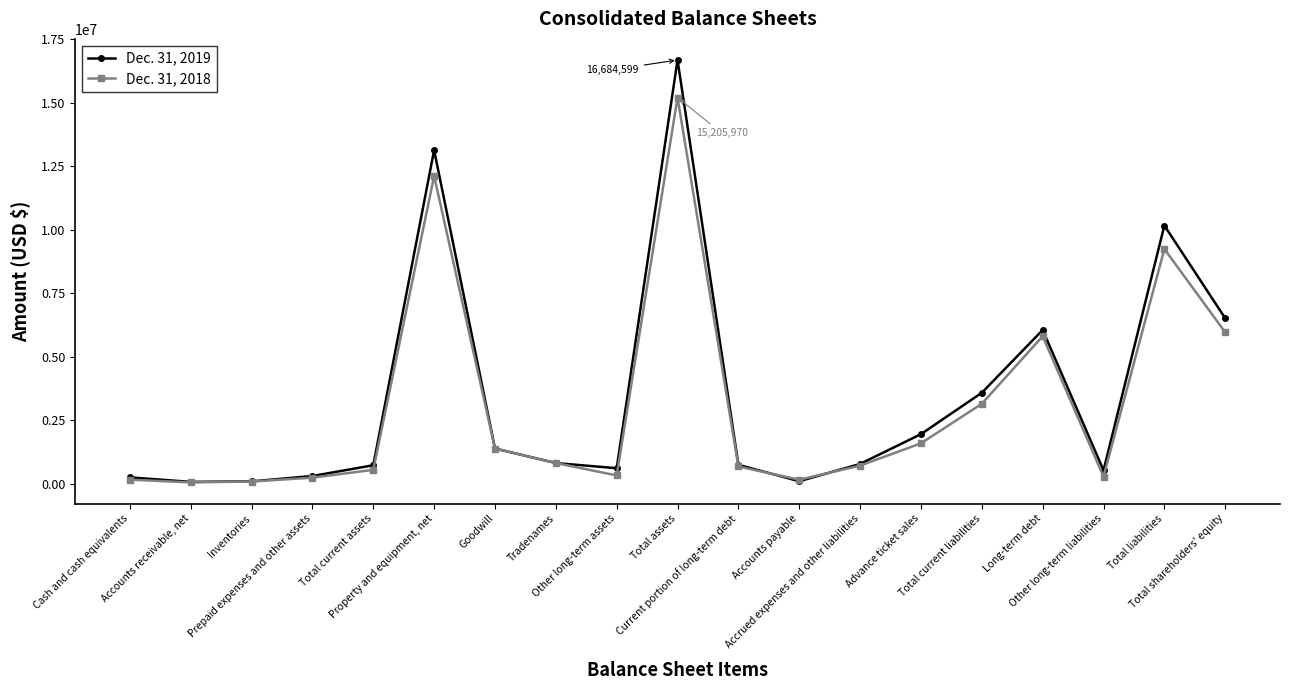

What is the difference between the maximum and second lowest values in the Dec. 31, 2019 series?

16589172